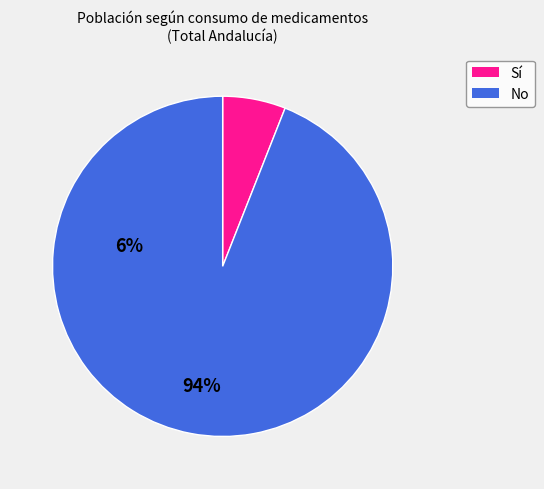

How many slices are in this pie chart?

2